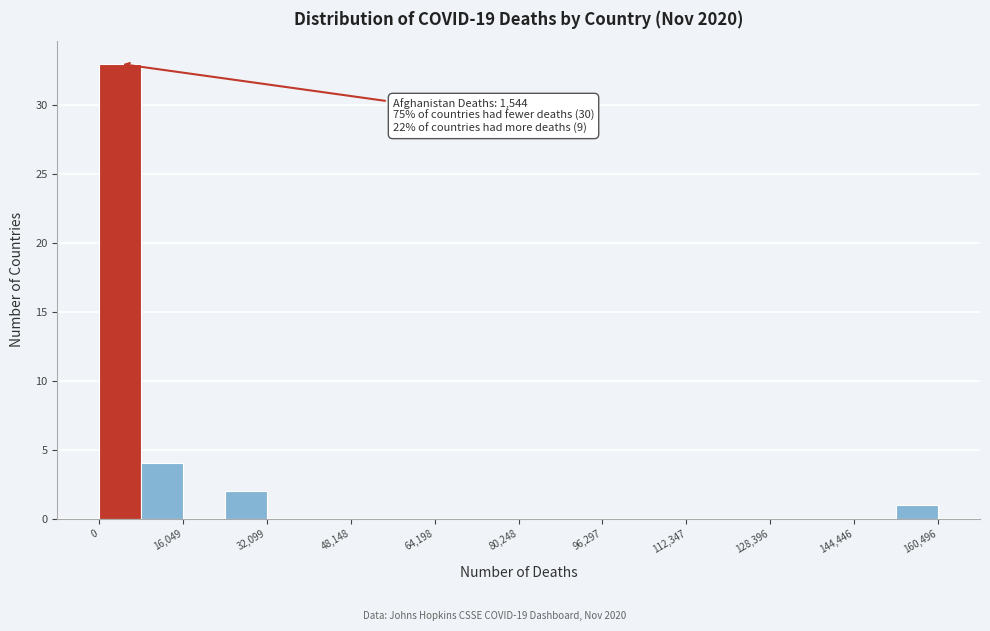

Which range on the x-axis has the tallest bar?

0 to 8000